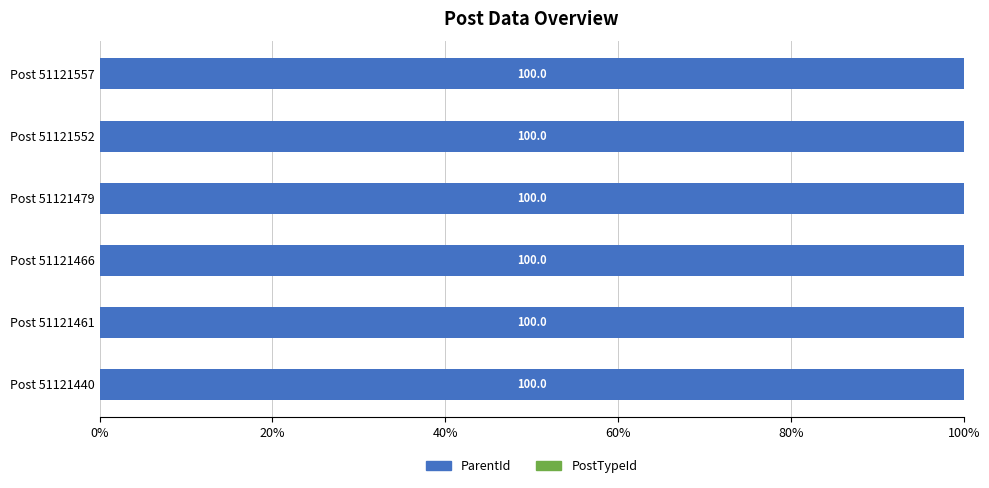

The value of ParentId at Post 51121461 is 100.0. True or false?

True